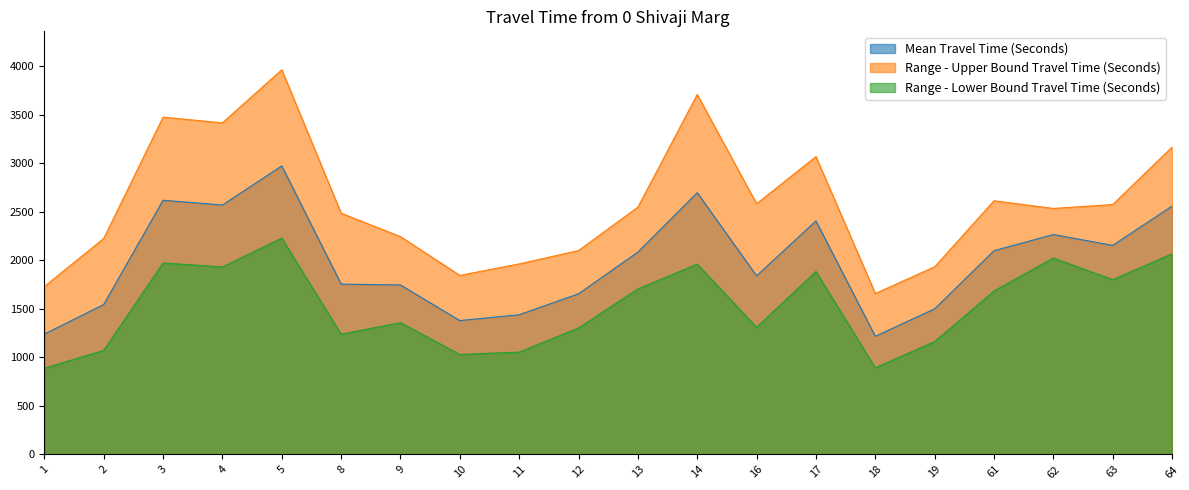

At 19, list the series in order from smallest to largest.

Range - Lower Bound Travel Time (Seconds), Mean Travel Time (Seconds), Range - Upper Bound Travel Time (Seconds)